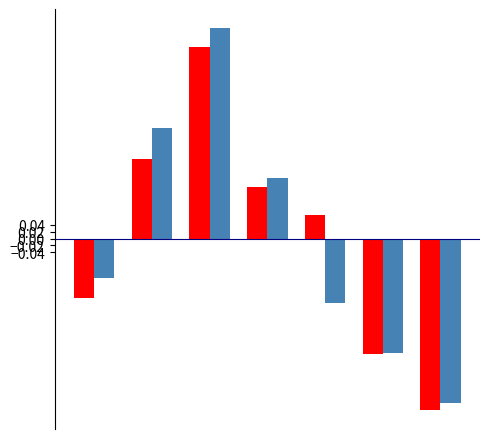

What is the minimum value shown in the chart?

-0.5